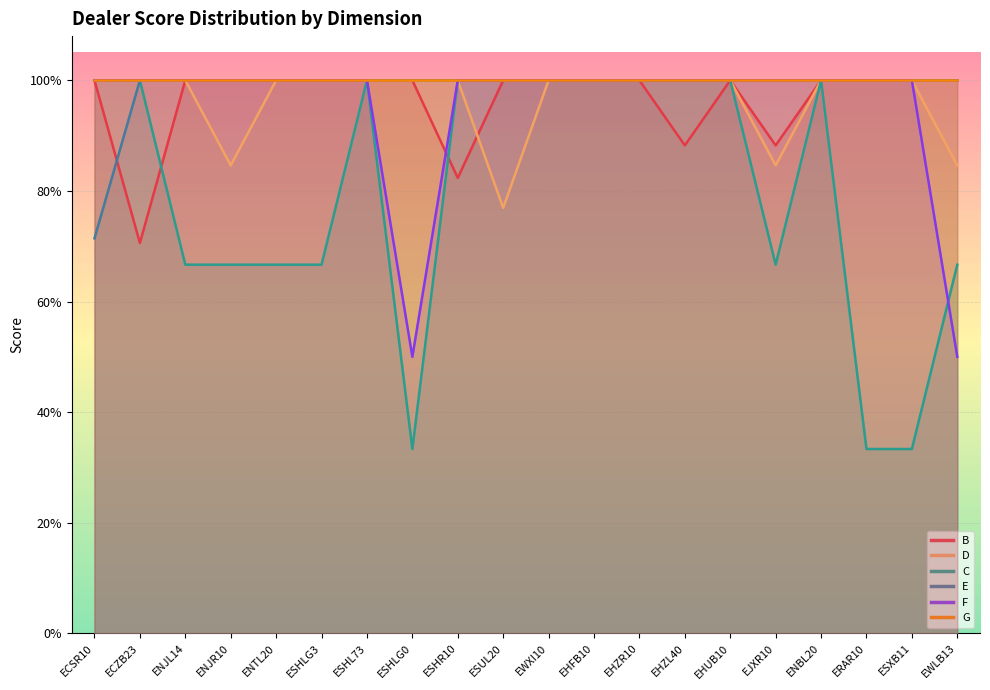

What is the minimum value for D?

0.8